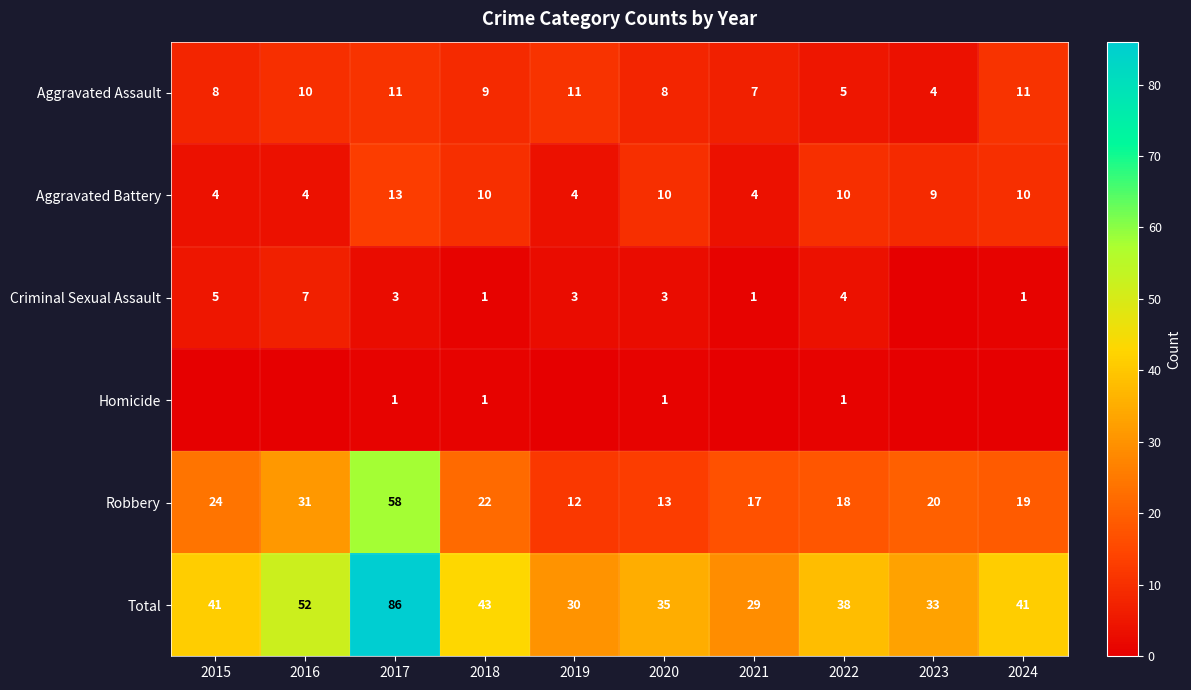

At how many categories does at least one series exceed 85?

1